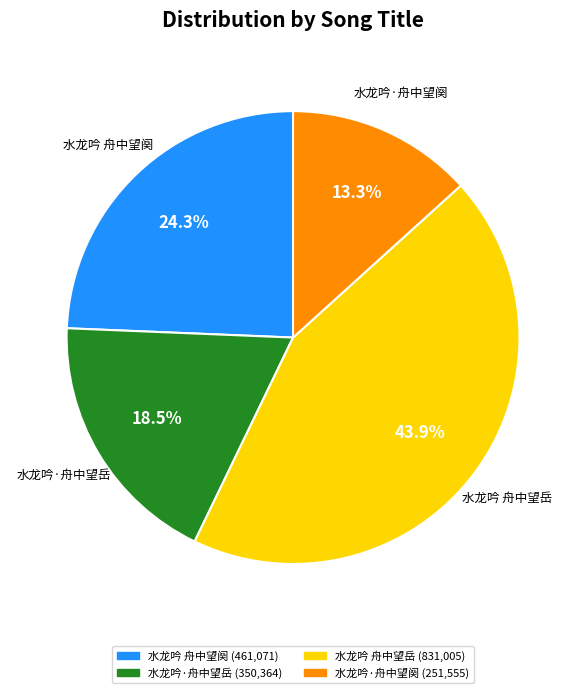

Between 水龙吟 舟中望岳 and 水龙吟·舟中望岳, which is larger?

水龙吟 舟中望岳